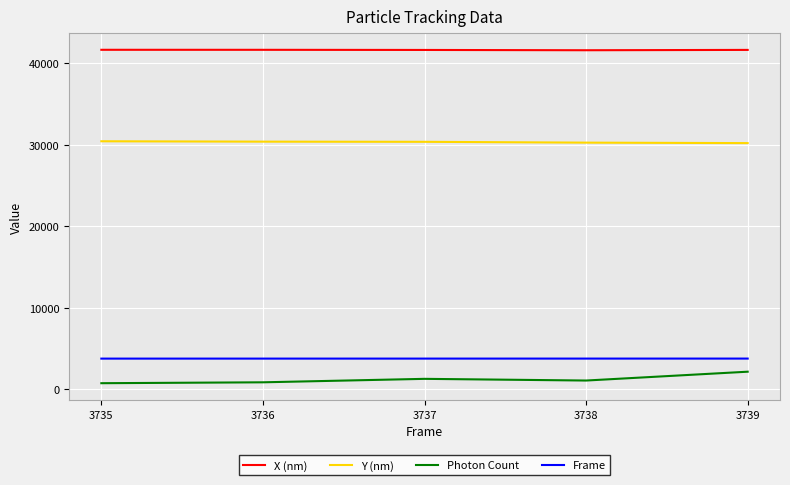

What is the minimum value for Y (nm)?

30216.1